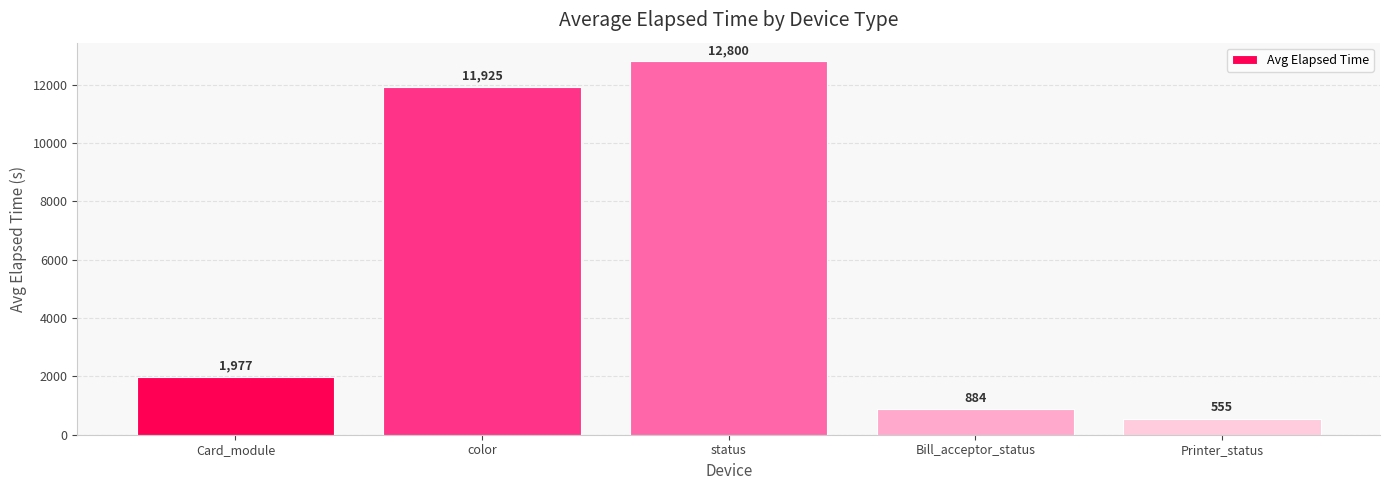

What is the approximate value at Card_module?

1977.4